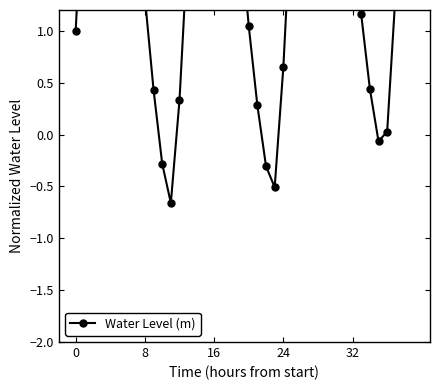

Which label corresponds to the smallest value in the chart?

11